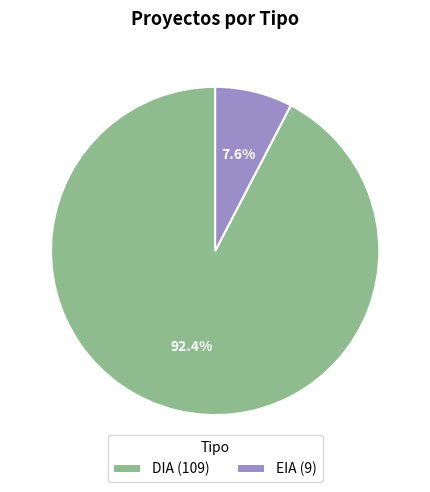

Does any single category account for the majority?

Yes